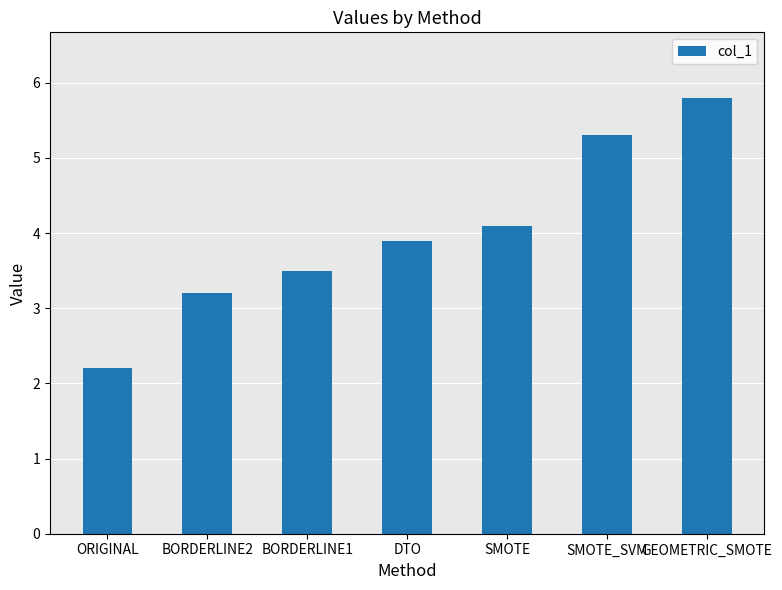

How many bars are there in total?

7